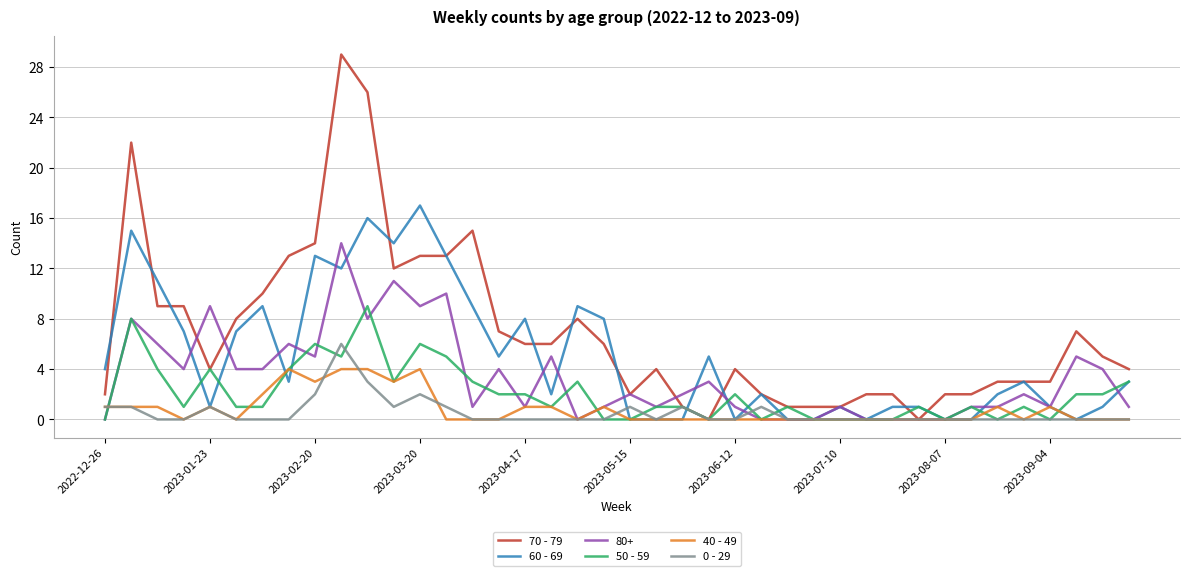

What is the highest value of the 60 - 69 series?

17